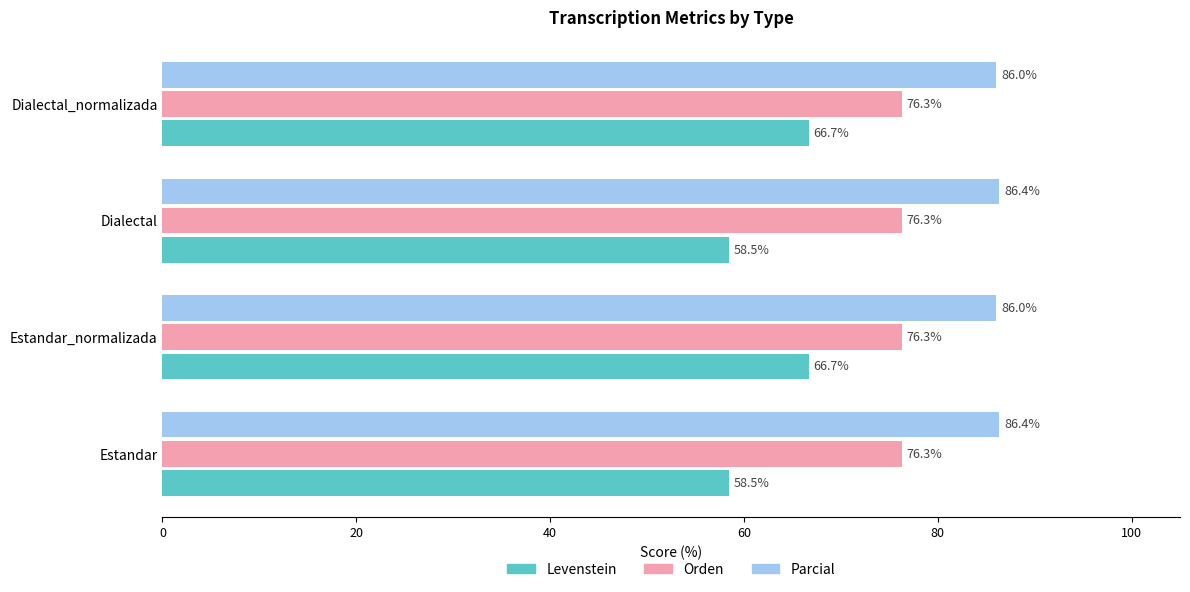

The value of Parcial at Estandar is 134.0. True or false?

False